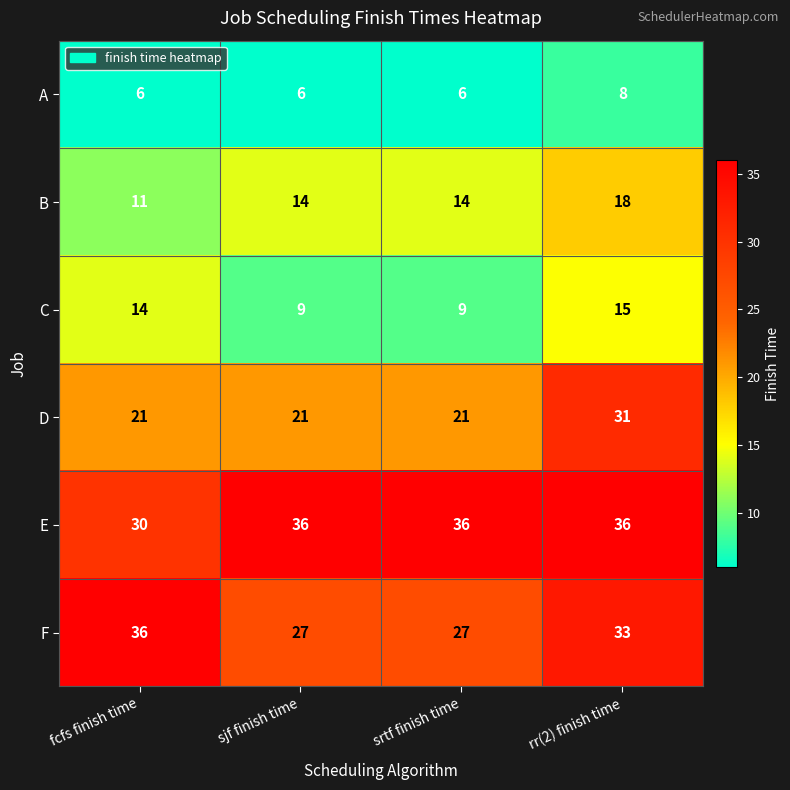

At how many categories does at least one series exceed 15?

4